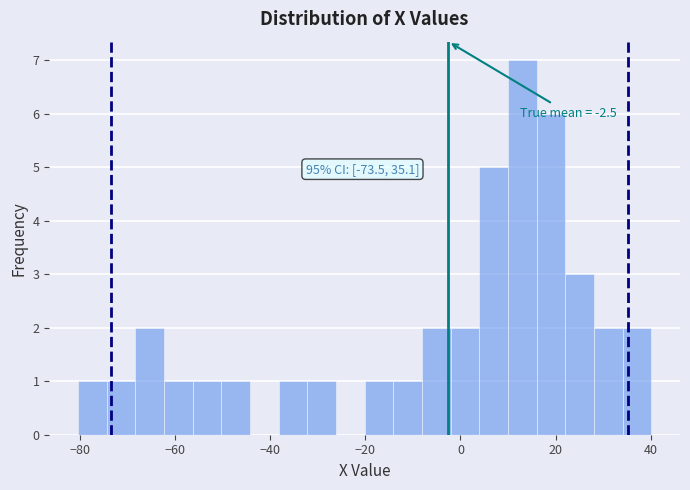

Around what value on the x-axis is the tallest bar? Give the approximate position of its centre, as read against the axis.

14